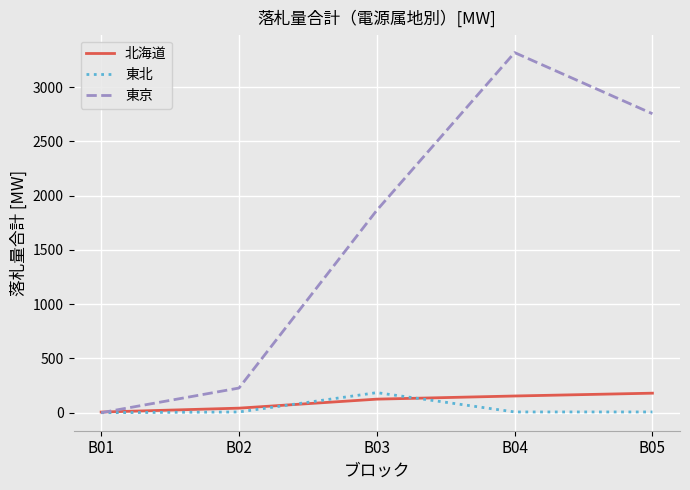

What is the difference between the 東京 values at B03 and B02?

1637.4